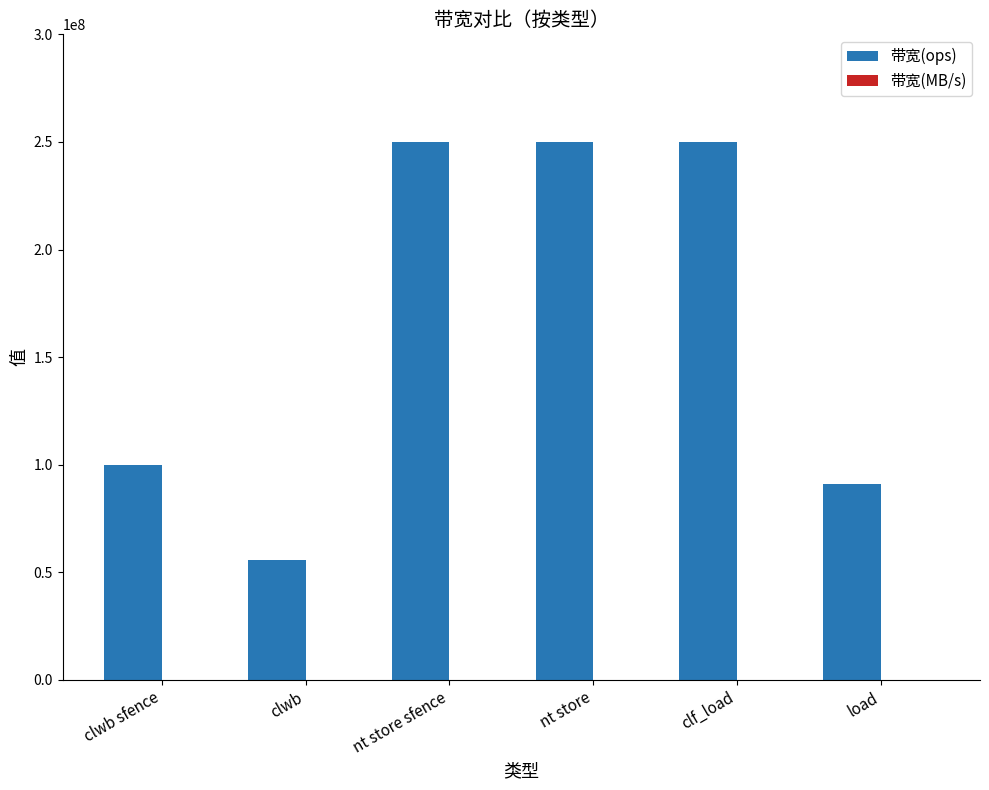

Which series has the largest total across all categories?

带宽(ops)